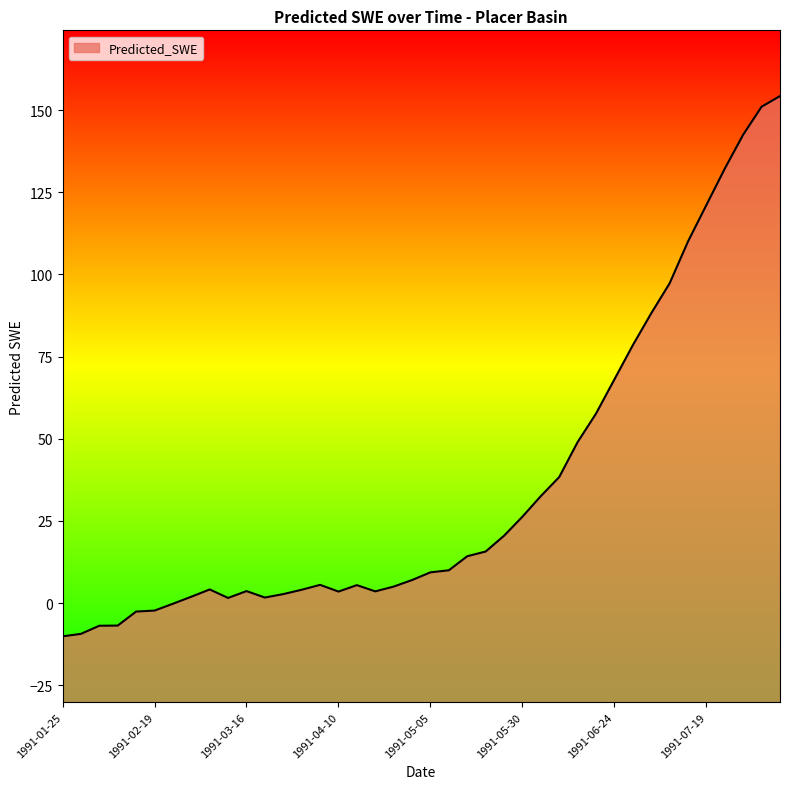

What is the maximum value shown in the chart?

154.3